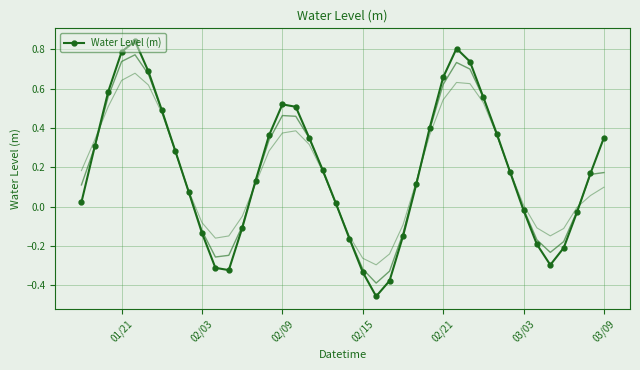

Is it true that Water Level (m) equals 0.9 at 02/09?

False